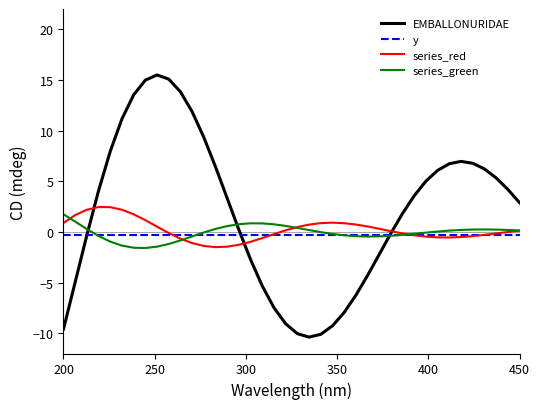

Which series has the largest range (max minus min)?

EMBALLONURIDAE